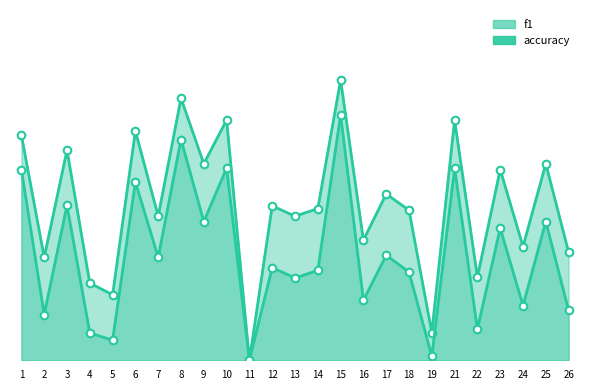

Which series reaches the minimum Y coordinate?

f1